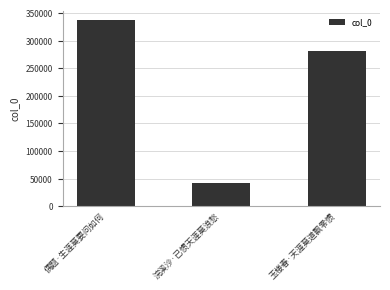

What is the label of the 3rd bar from the right?

偶题·生涯莫要问如何